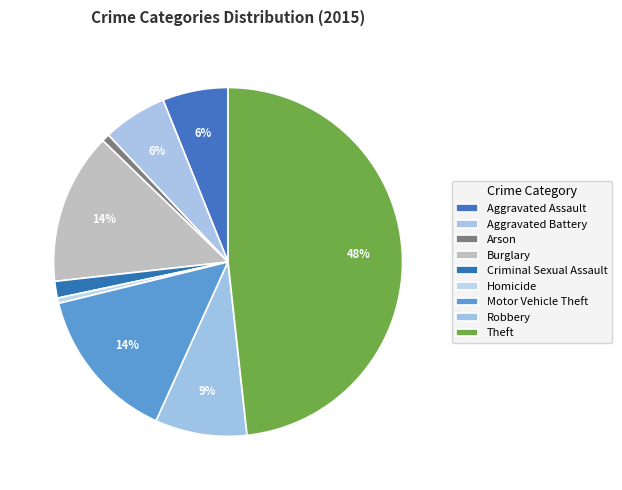

To the nearest percent, what portion does Criminal Sexual Assault represent?

2%